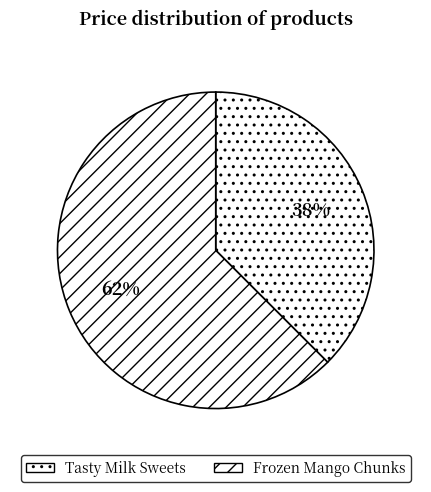

Which category has the biggest portion of the pie?

Frozen Mango Chunks